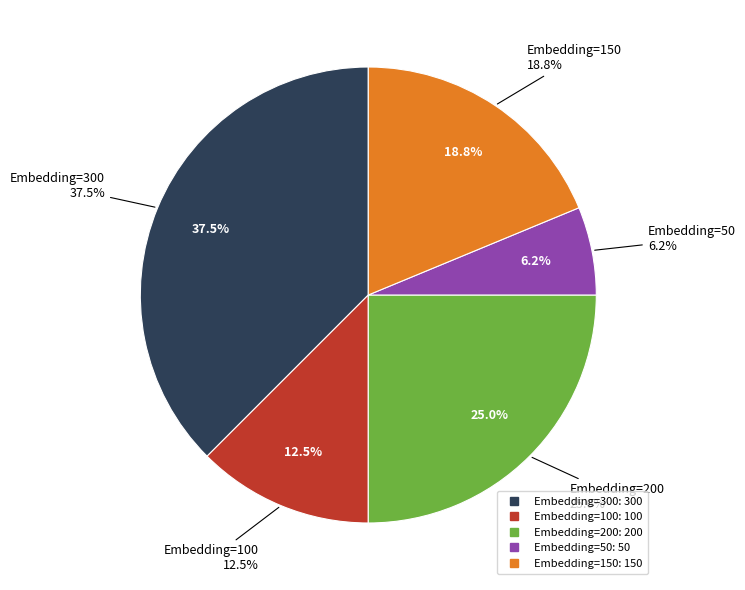

Does Embedding=50 account for over 50% of the chart?

No